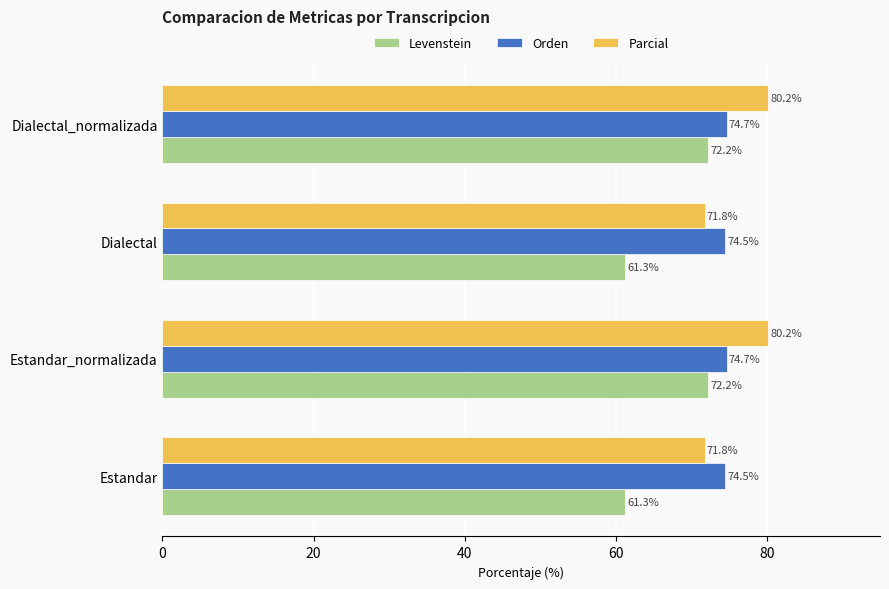

At how many categories does at least one series exceed 78?

2